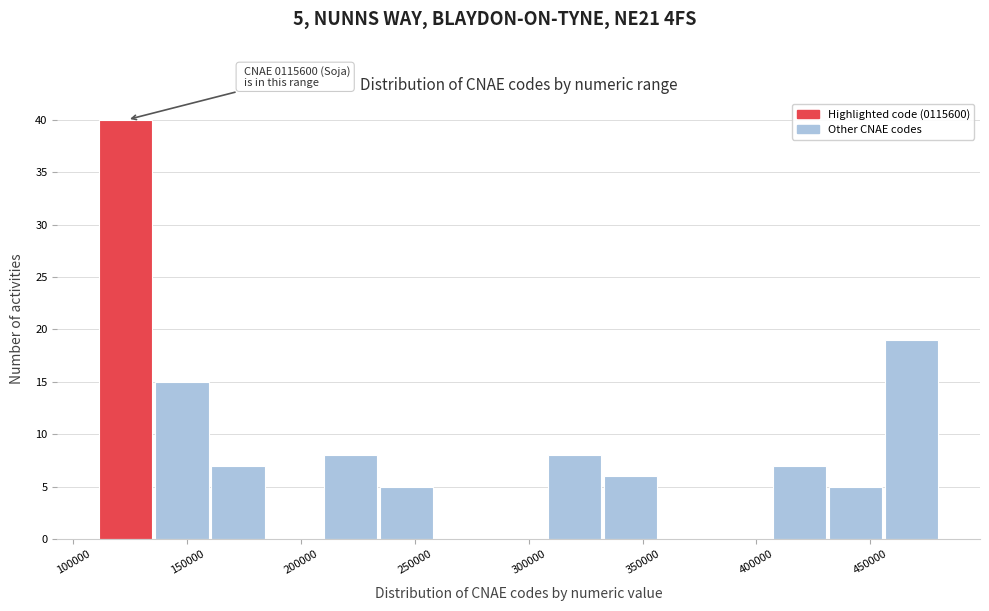

Over which range of the x-axis is the bar tallest?

110000 to 135000